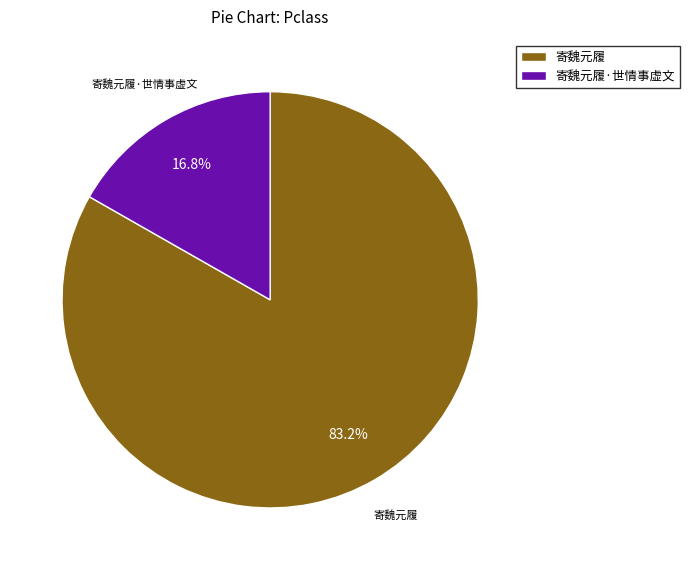

Rank the categories by value from highest to lowest.

寄魏元履, 寄魏元履·世情事虚文